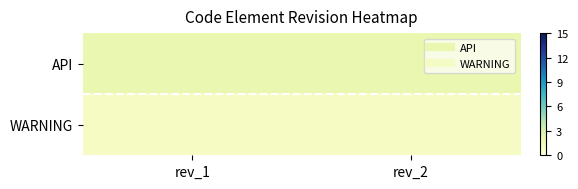

Between rev_1 and rev_2, which series saw the biggest shift?

API